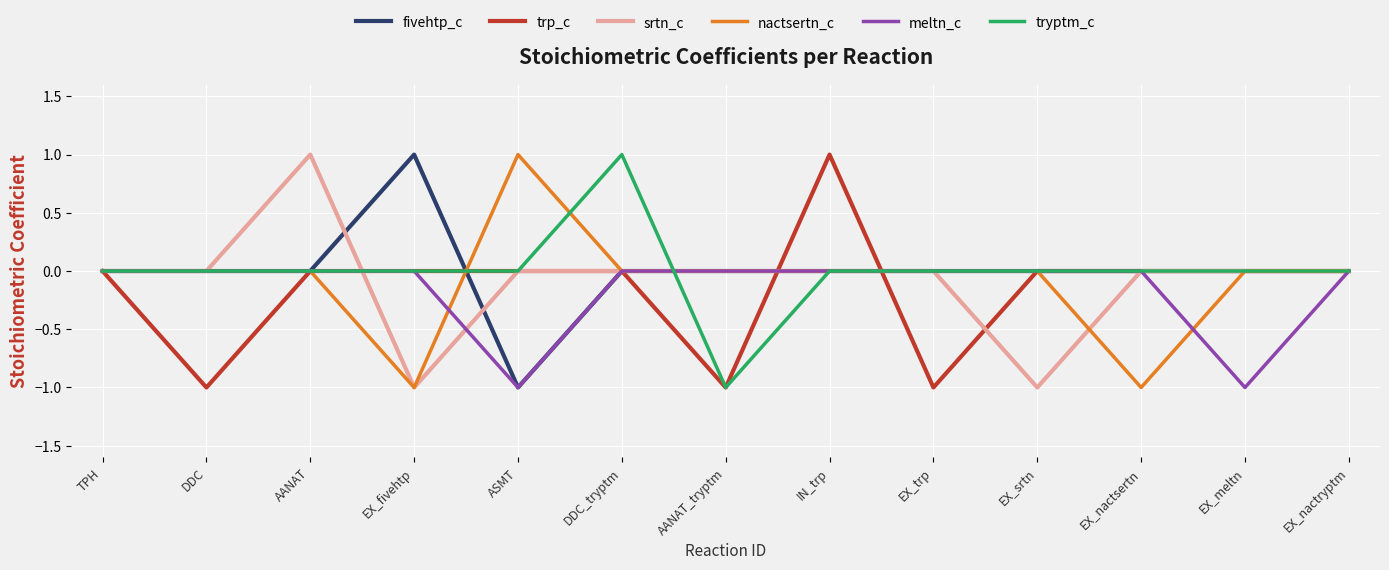

Is the value of trp_c at IN_trp greater than the value of srtn_c at EX_nactryptm?

Yes